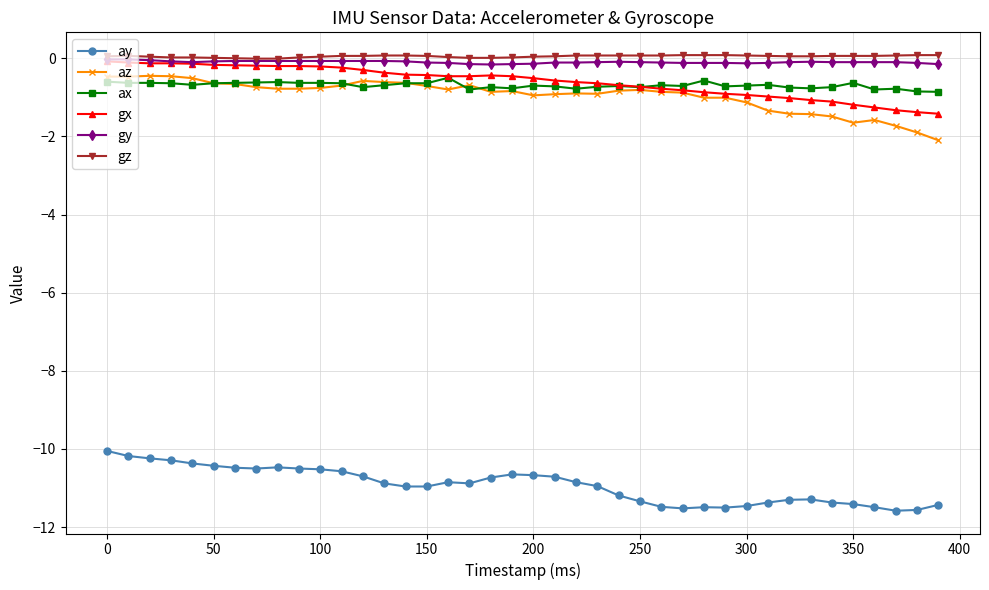

True or false: gz and ay intersect in this chart.

False